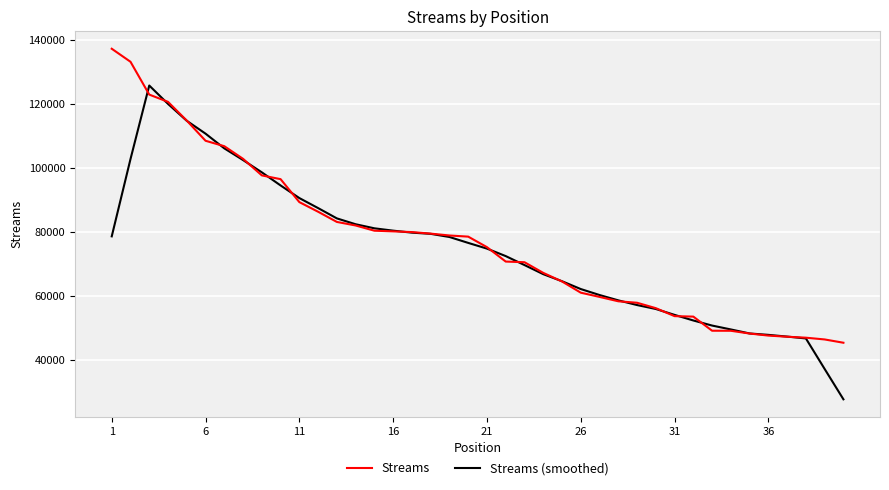

Which series has the widest spread of values?

Streams (smoothed)